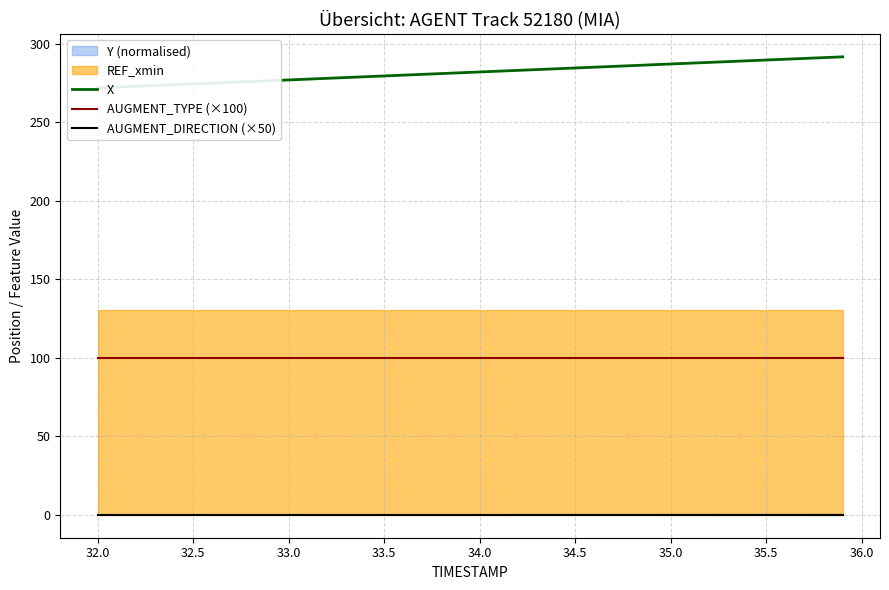

Does the chart display data point markers on the line(s)?

No